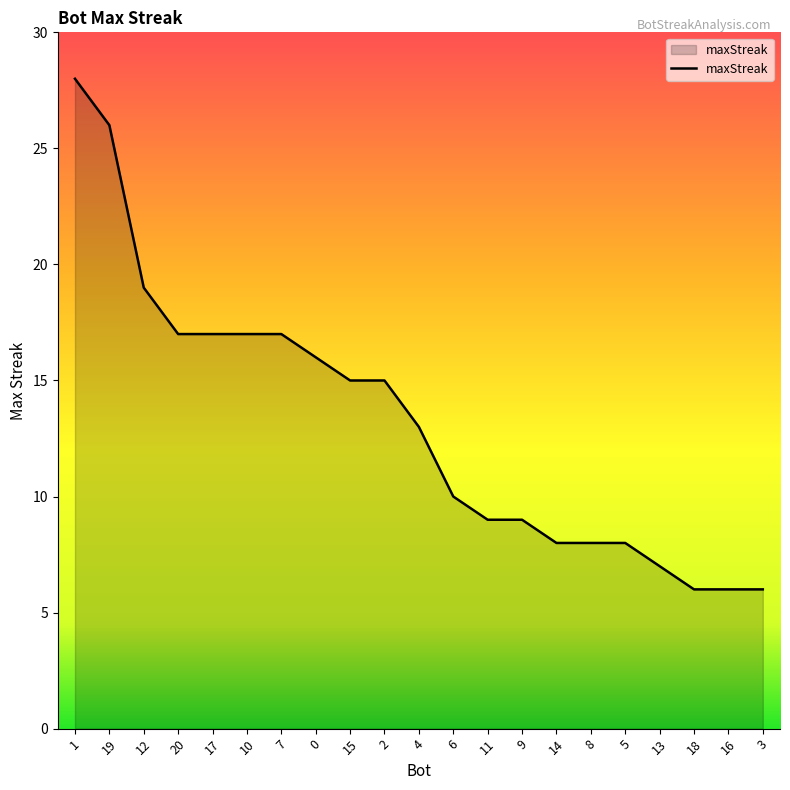

Approximately how many times larger is the value at 2 compared to 13?

2.1